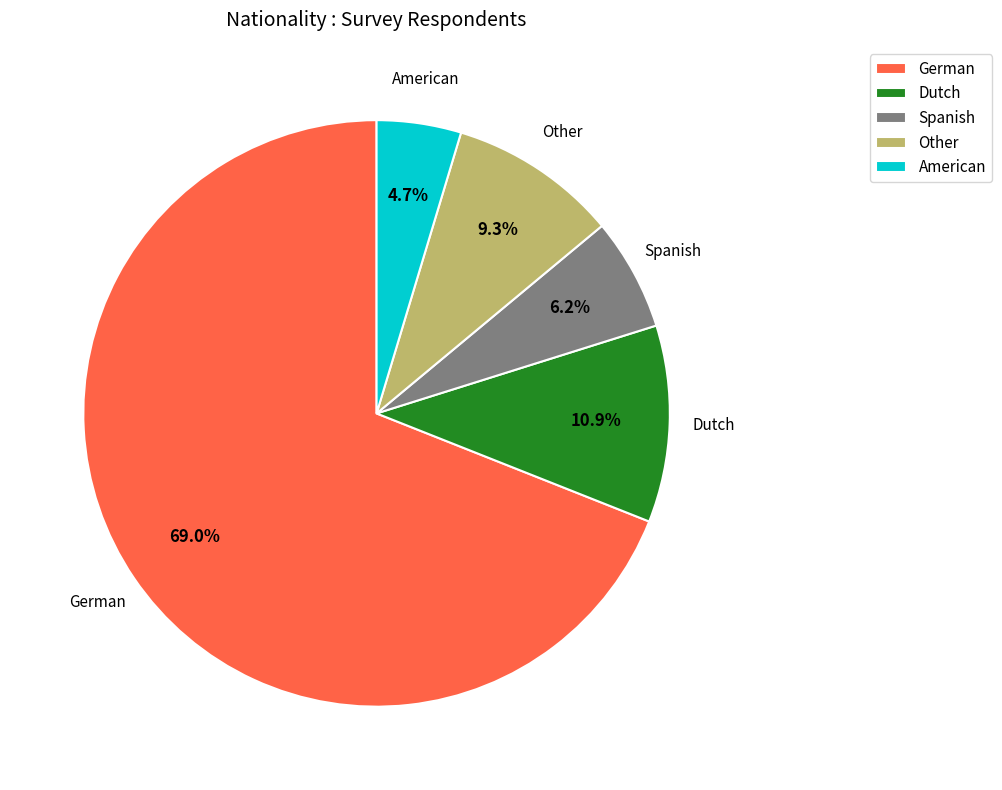

Combined, do German and Spanish account for over 50%?

Yes